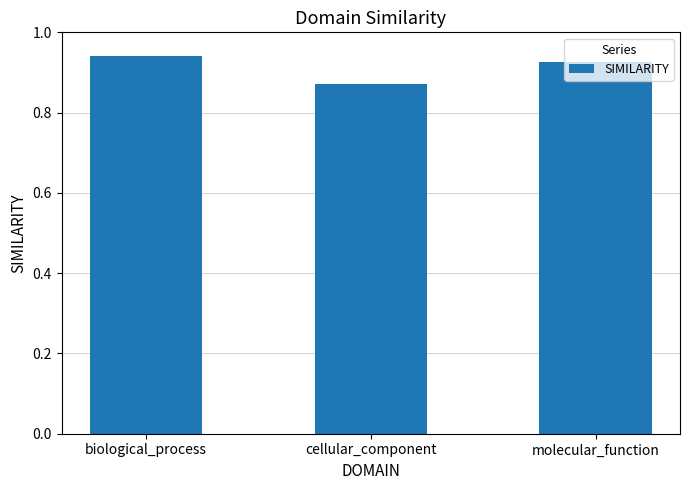

At which category does the chart reach its minimum across all series?

cellular_component